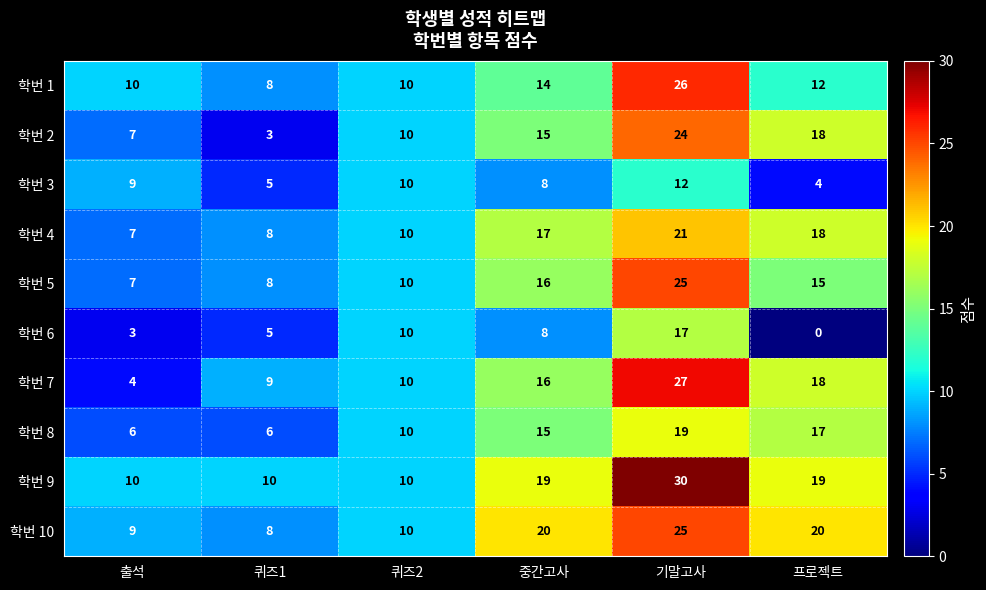

At which category is the sum across all series the highest?

기말고사